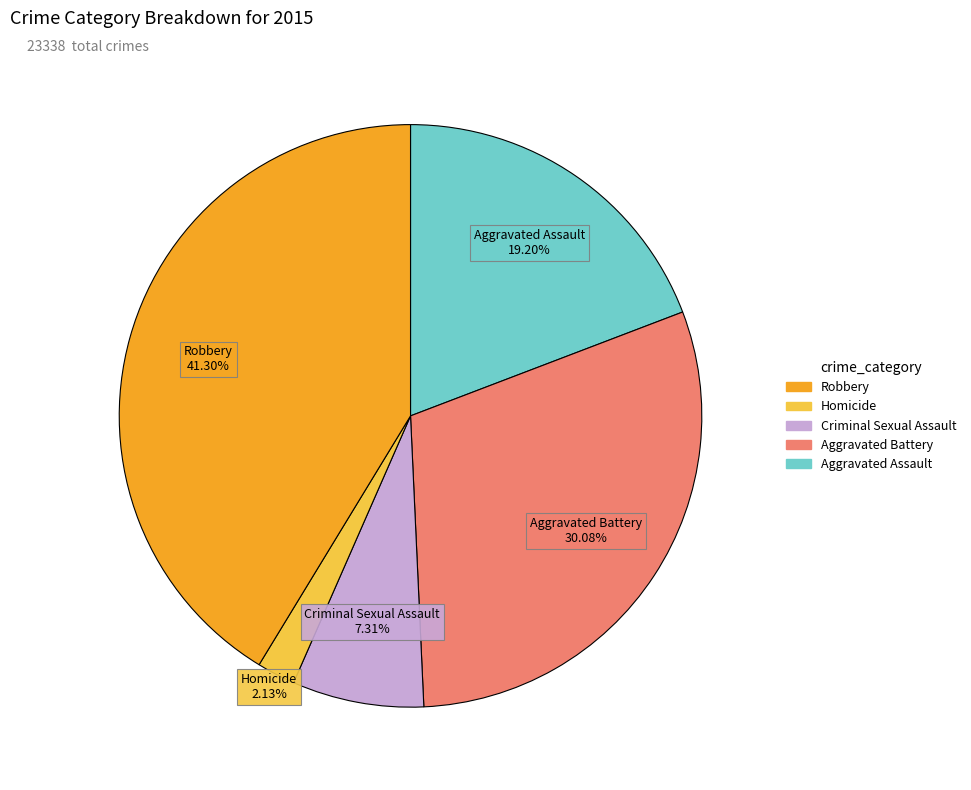

Does any single category account for the majority?

No